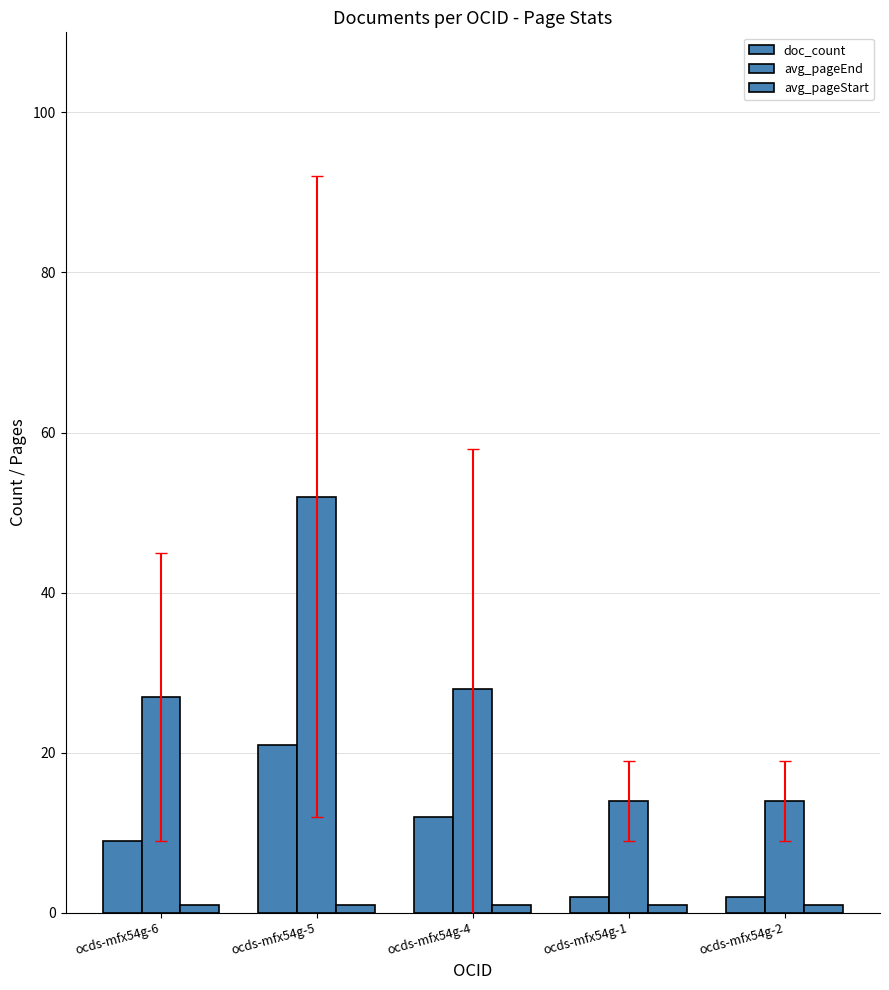

What is the sum of the avg_pageStart values at ocds-mfx54g-6 and ocds-mfx54g-2?

2